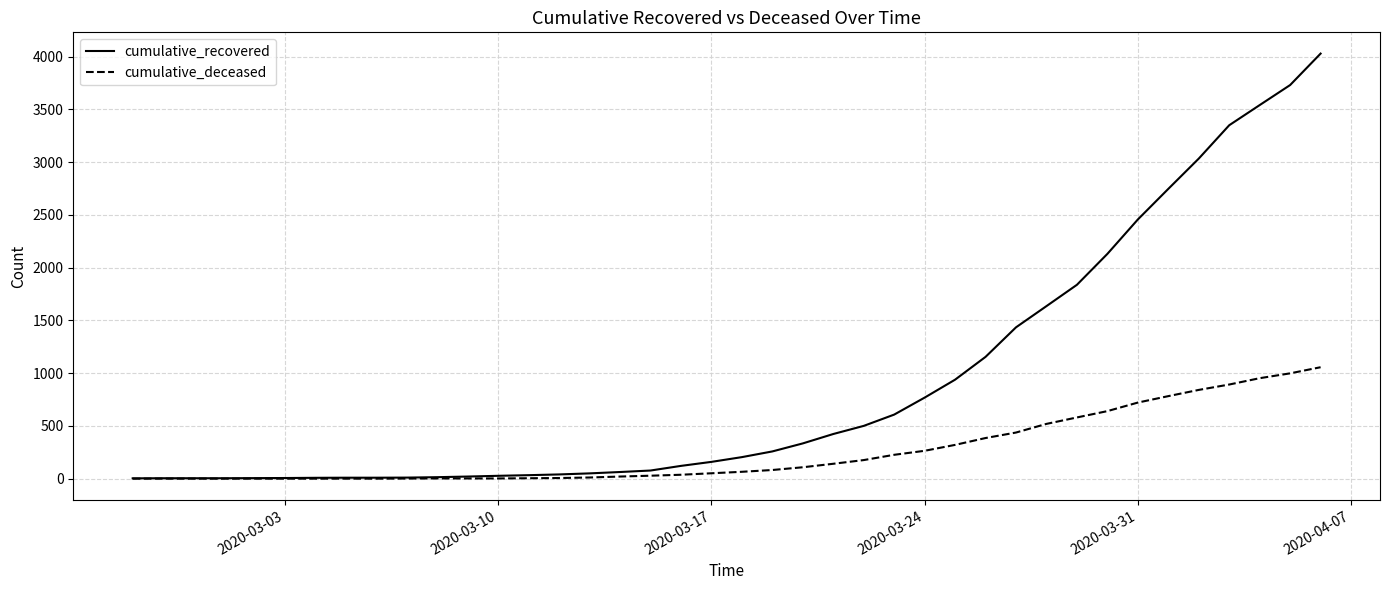

Which series has the largest total across all categories?

cumulative_recovered